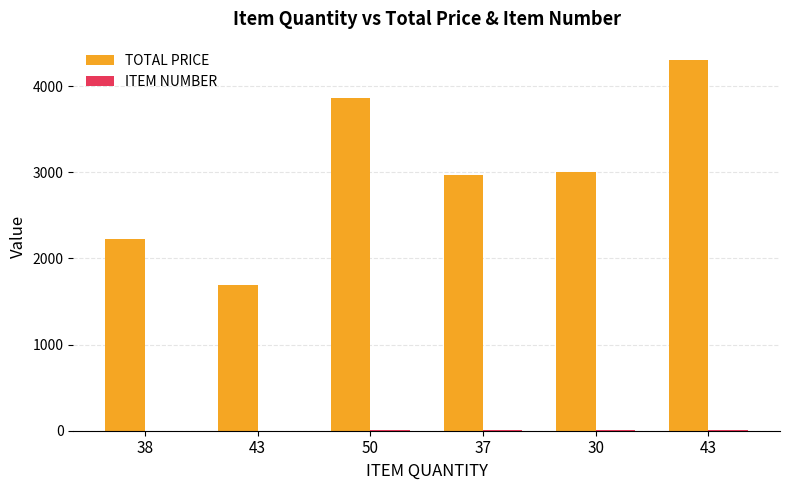

Which category has the highest value in the TOTAL PRICE series?

43